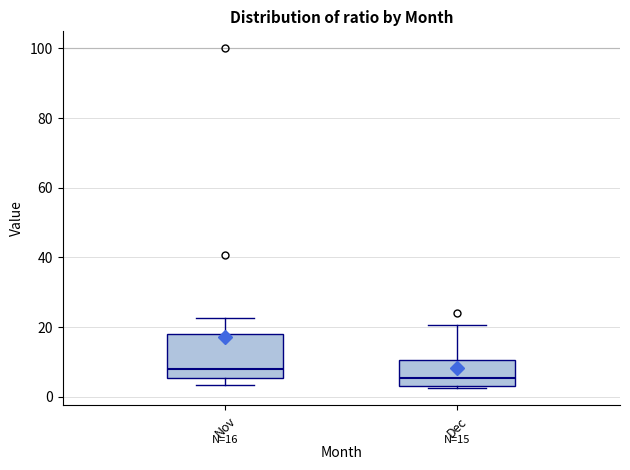

Which box has the lowest median line?

Dec